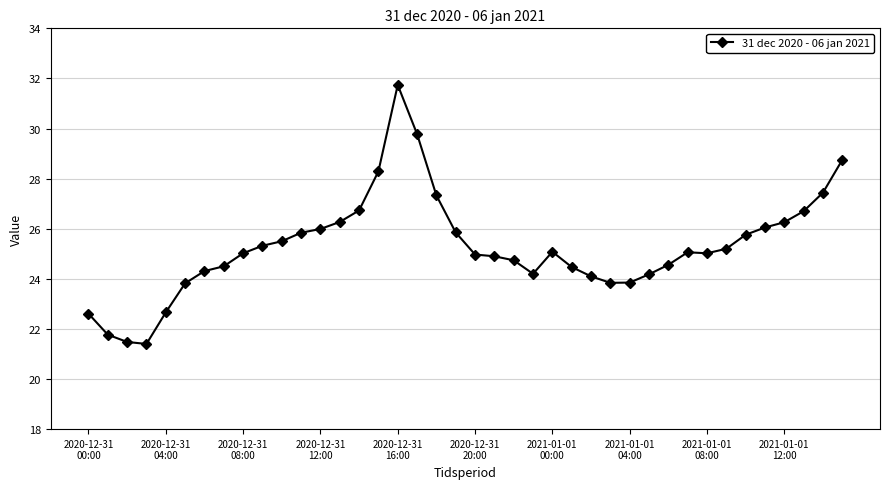

What is the value of the 10th point from the left?

25.3